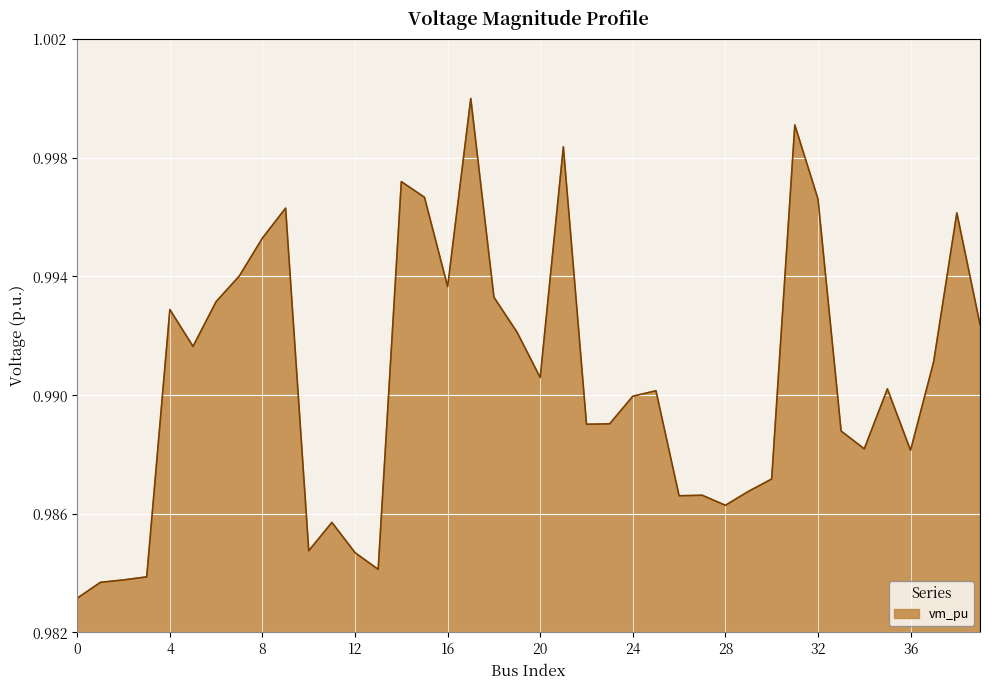

Does the chart display data point markers on the line(s)?

No